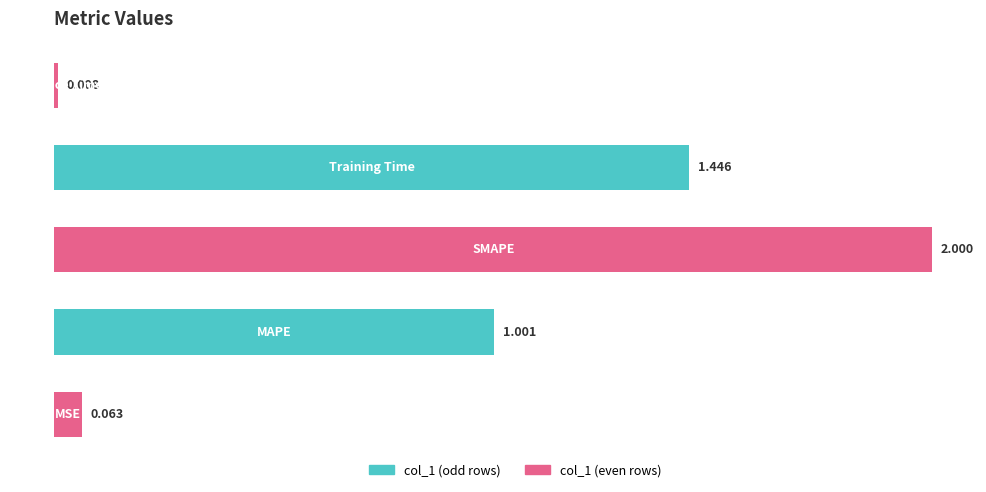

Are the bars grouped side by side (vs. stacked)?

No